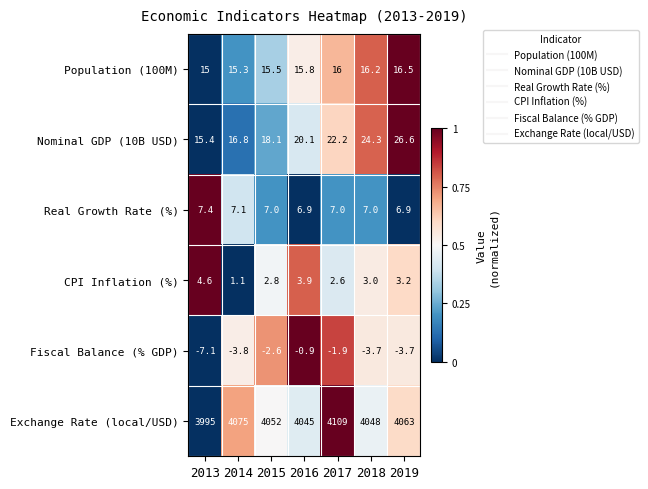

Between 2013 and 2014, which series saw the biggest shift?

Exchange Rate (local/USD)